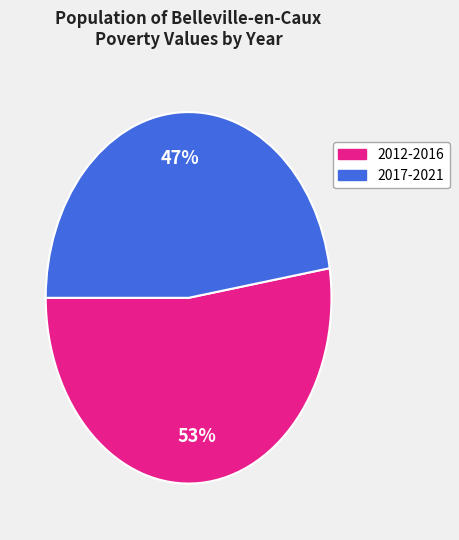

To the nearest percent, what is the average slice percentage?

50%